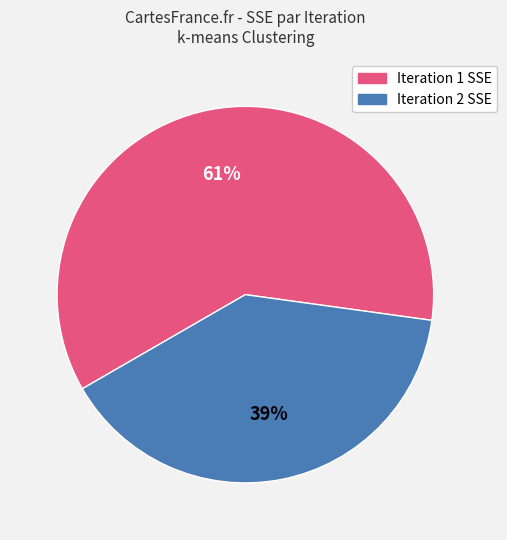

How many segments does this pie chart have?

2